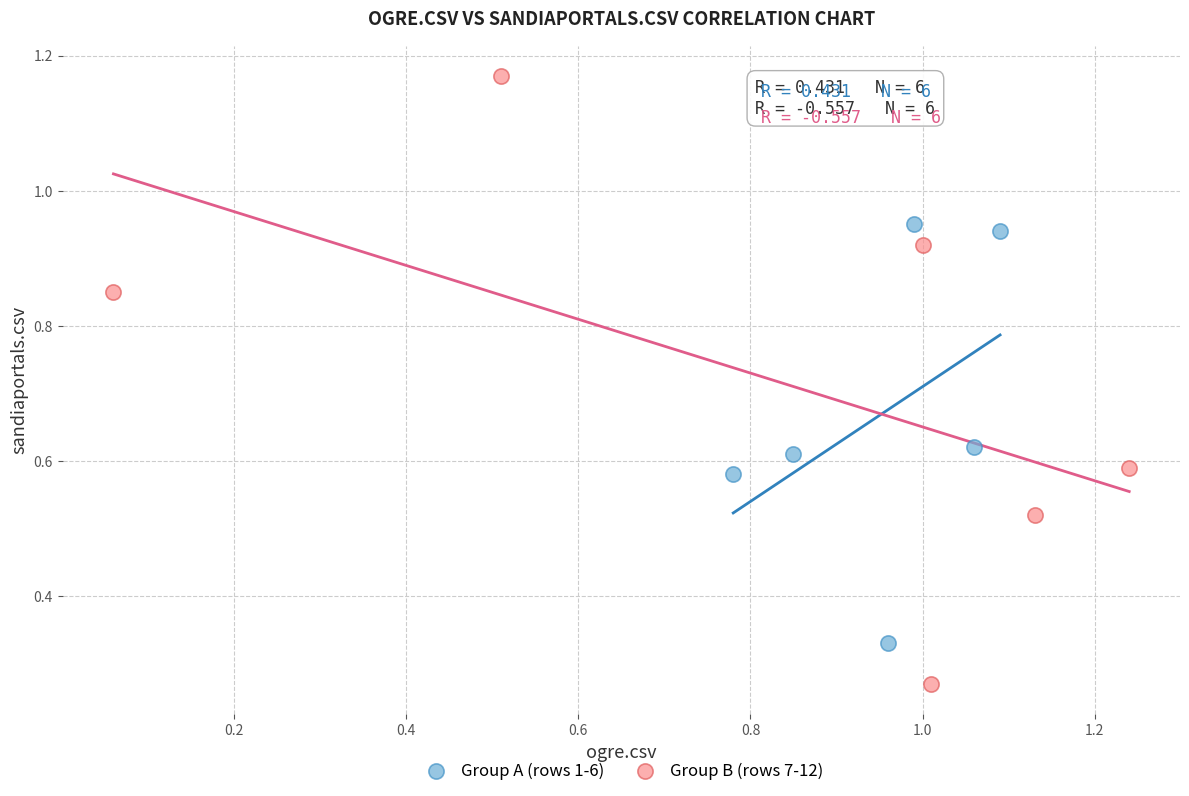

Which series reaches the maximum Y coordinate?

Group B (rows 7-12)